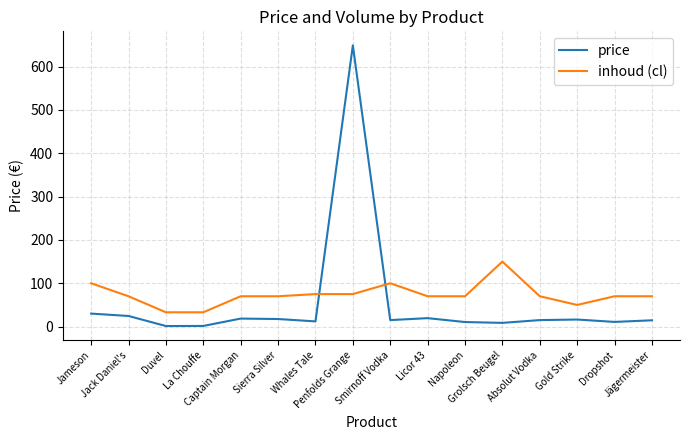

List the series in order of their peak value, highest first.

price, inhoud (cl)